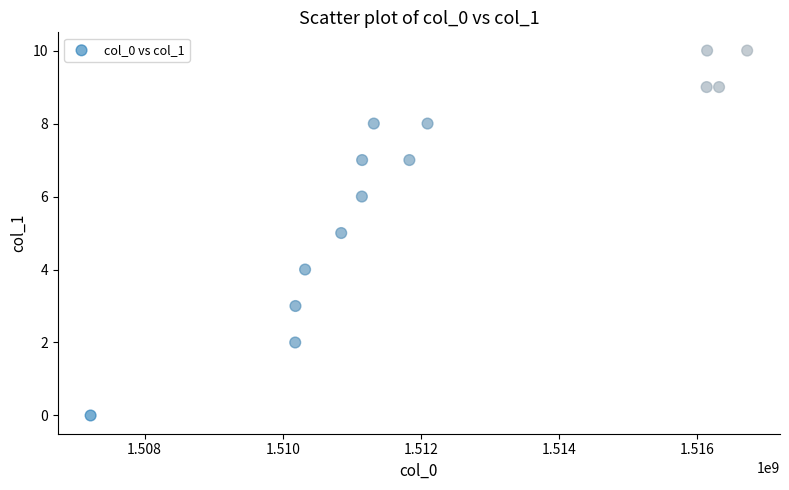

What is the range of X values (max minus min)?

9502405